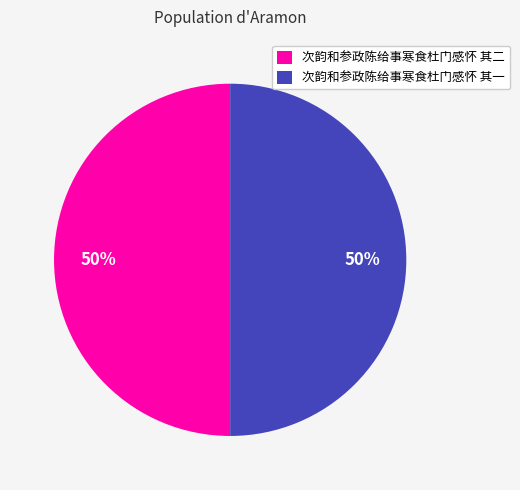

Count the number of slices in the pie.

2